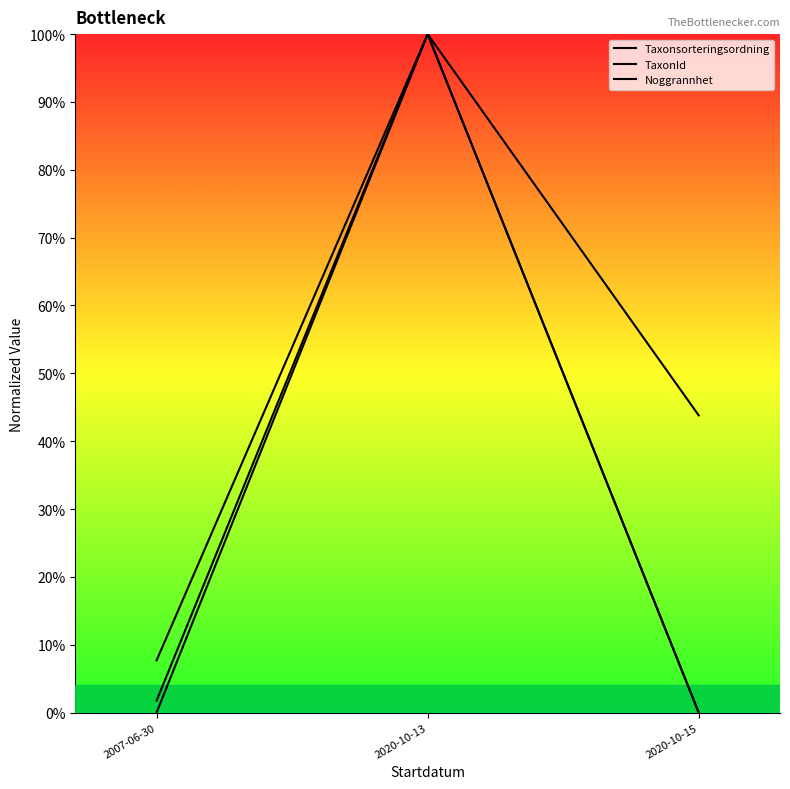

The value of Taxonsorteringsordning at 2007-06-30 is 0.0. True or false?

True